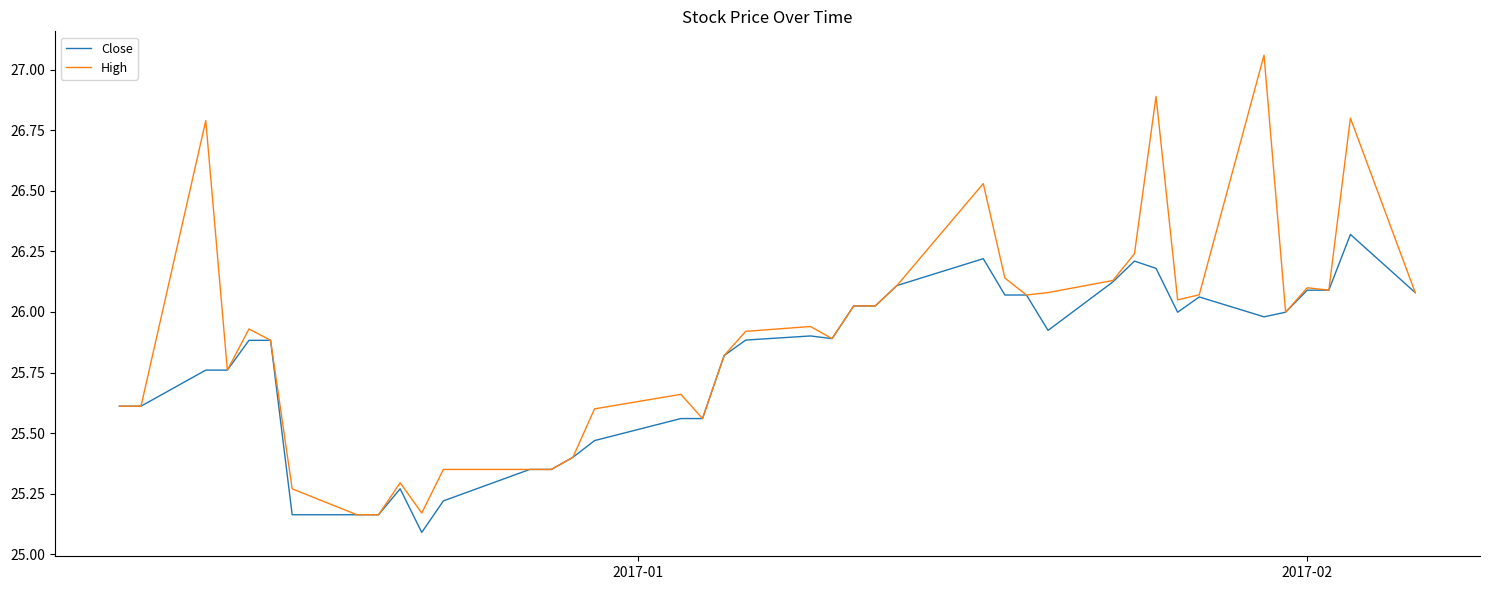

What is the minimum value shown in the chart?

25.1